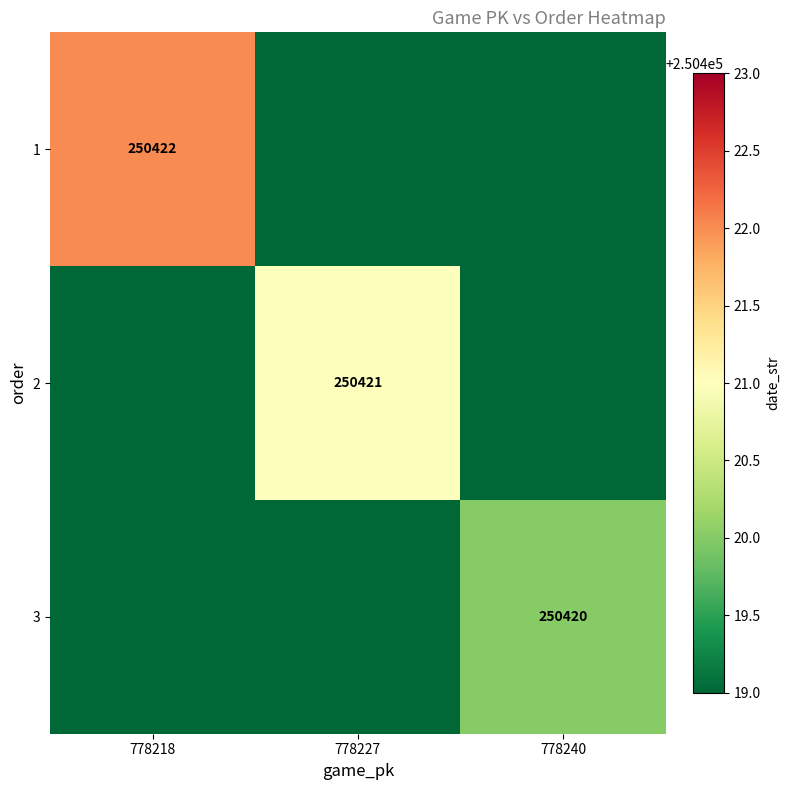

The value of 1 at 778218 is 325654. True or false?

False